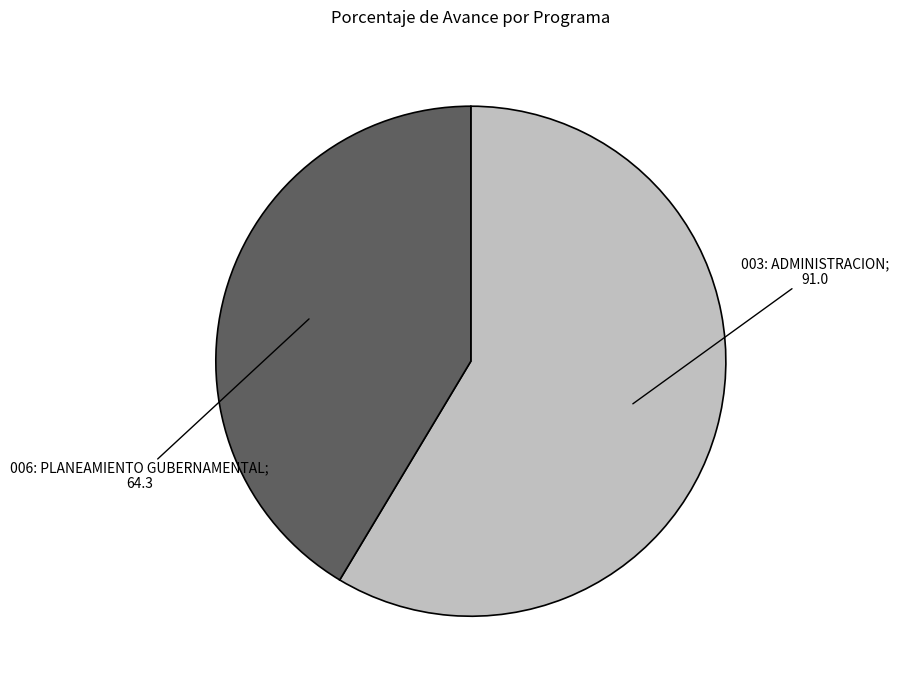

Is there any slice that represents more than half of the pie?

Yes